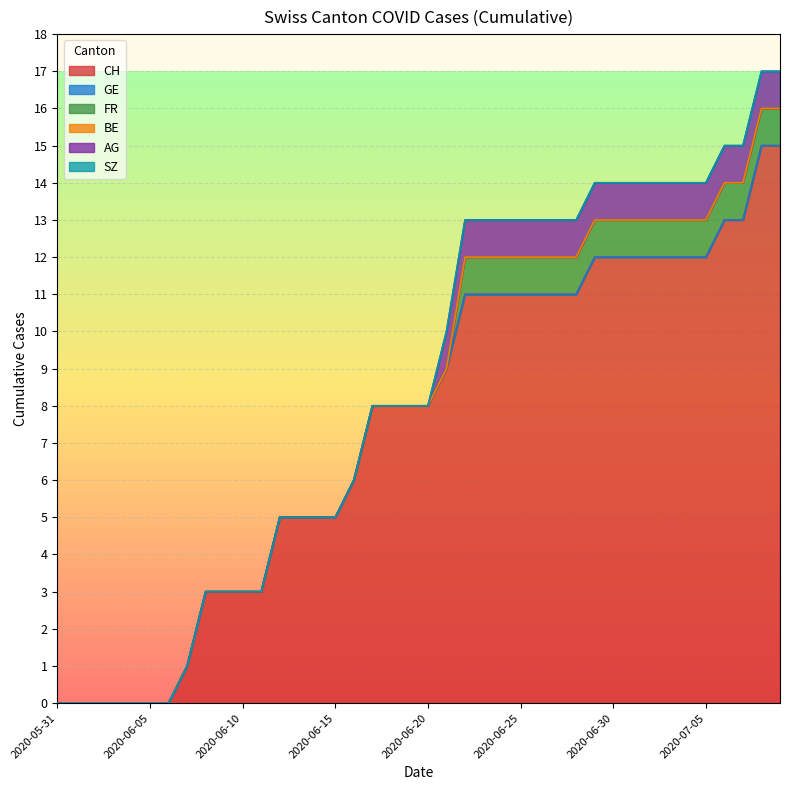

True or false: SZ and FR intersect in this chart.

False